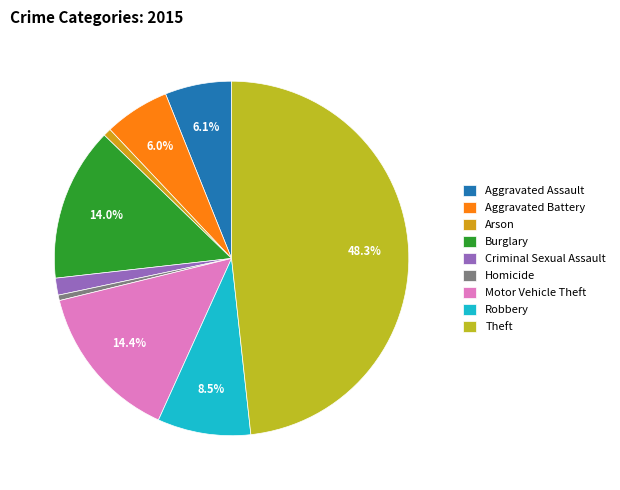

Does Motor Vehicle Theft represent more than half of the total?

No